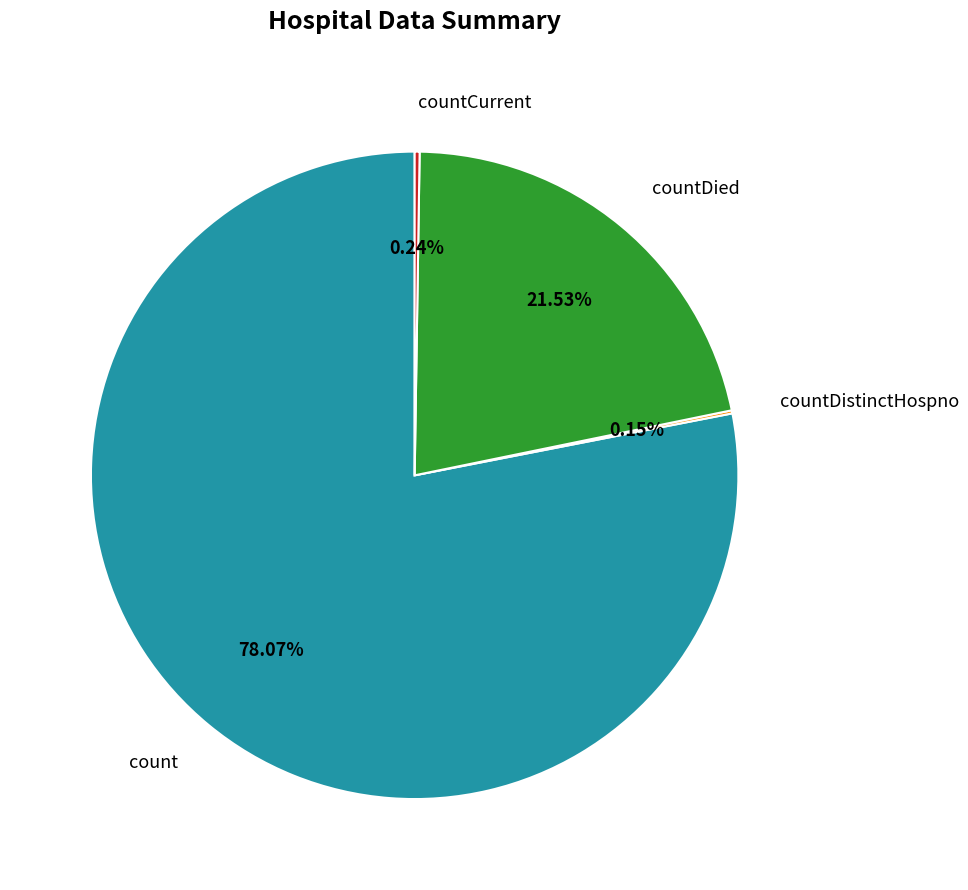

Does count account for over 50% of the chart?

Yes